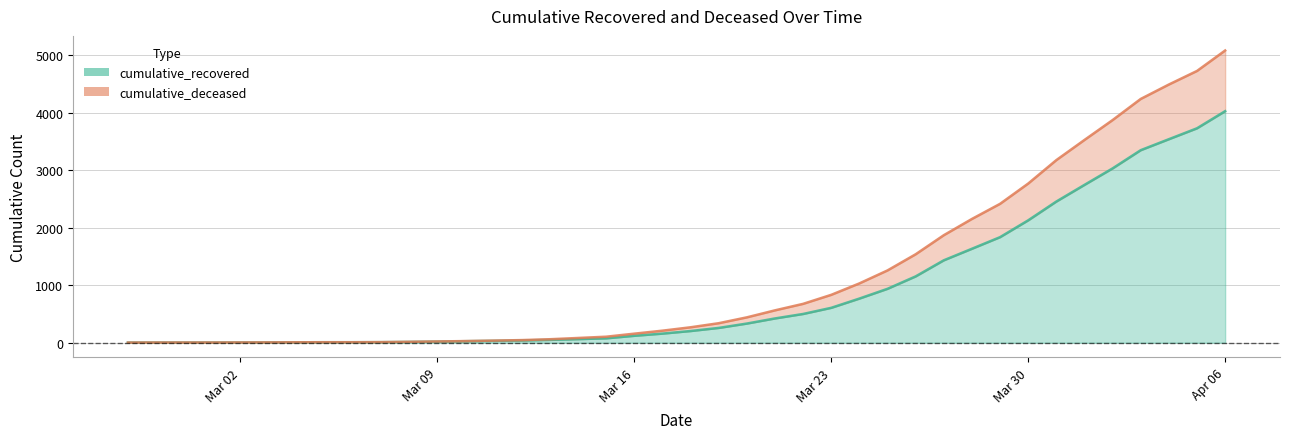

True or false: cumulative_deceased and cumulative_recovered cross at least once.

False